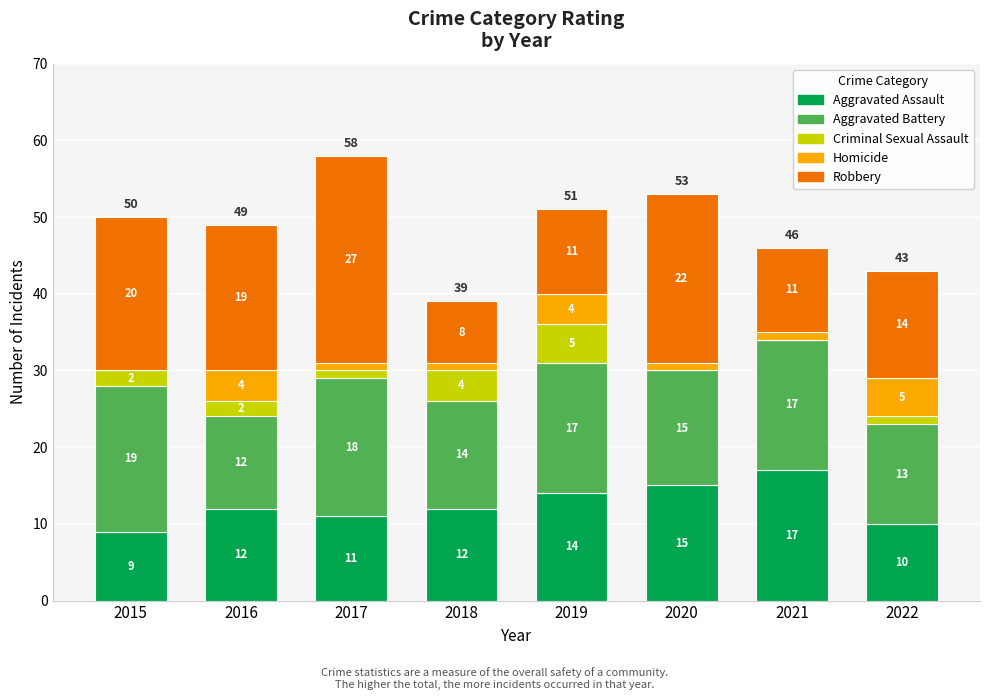

What is the highest value of the Aggravated Assault series?

17